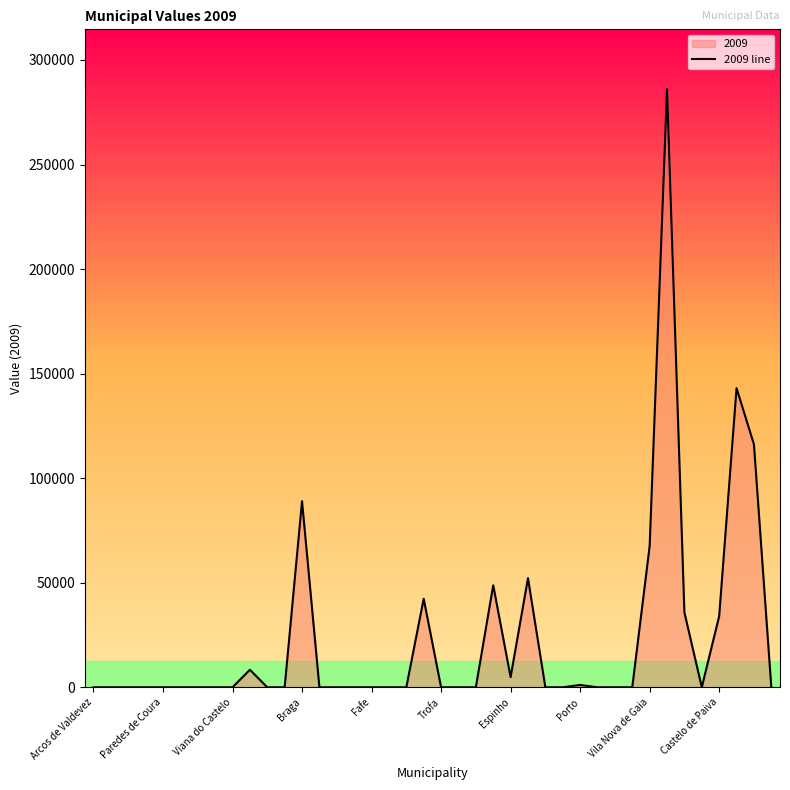

How many interior local valleys (lower than both neighbors) does the data have?

2